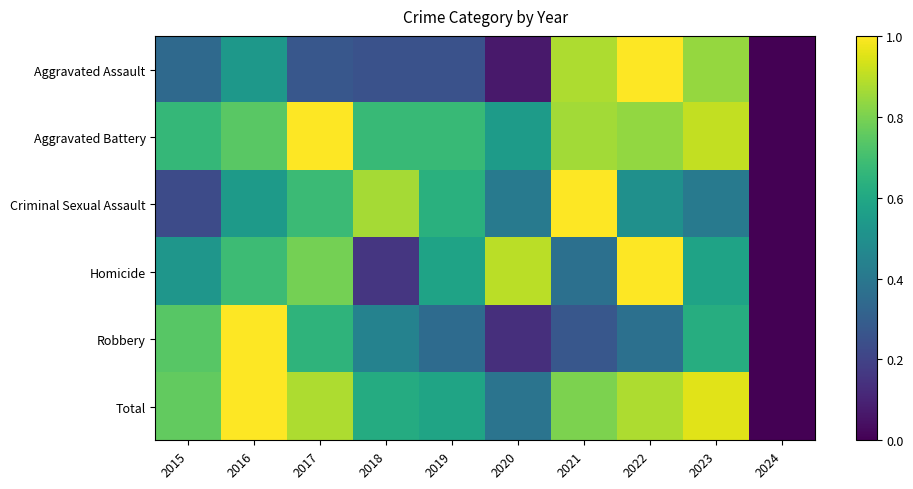

Reading left to right, extract all data points from this chart.

Aggravated Assault: 2015=0.3	2016=0.5	2017=0.3	2018=0.2	2019=0.2	2020=0.1	2021=0.9	2022=1.0	2023=0.8	2024=0.0
Aggravated Battery: 2015=0.7	2016=0.7	2017=1.0	2018=0.7	2019=0.7	2020=0.5	2021=0.9	2022=0.8	2023=0.9	2024=0.0
Criminal Sexual Assault: 2015=0.2	2016=0.5	2017=0.7	2018=0.9	2019=0.6	2020=0.4	2021=1.0	2022=0.5	2023=0.4	2024=0.0
Homicide: 2015=0.5	2016=0.7	2017=0.8	2018=0.2	2019=0.6	2020=0.9	2021=0.4	2022=1.0	2023=0.6	2024=0.0
Robbery: 2015=0.7	2016=1.0	2017=0.6	2018=0.4	2019=0.4	2020=0.1	2021=0.3	2022=0.4	2023=0.6	2024=0.0
Total: 2015=0.8	2016=1.0	2017=0.9	2018=0.6	2019=0.6	2020=0.4	2021=0.8	2022=0.9	2023=1.0	2024=0.0